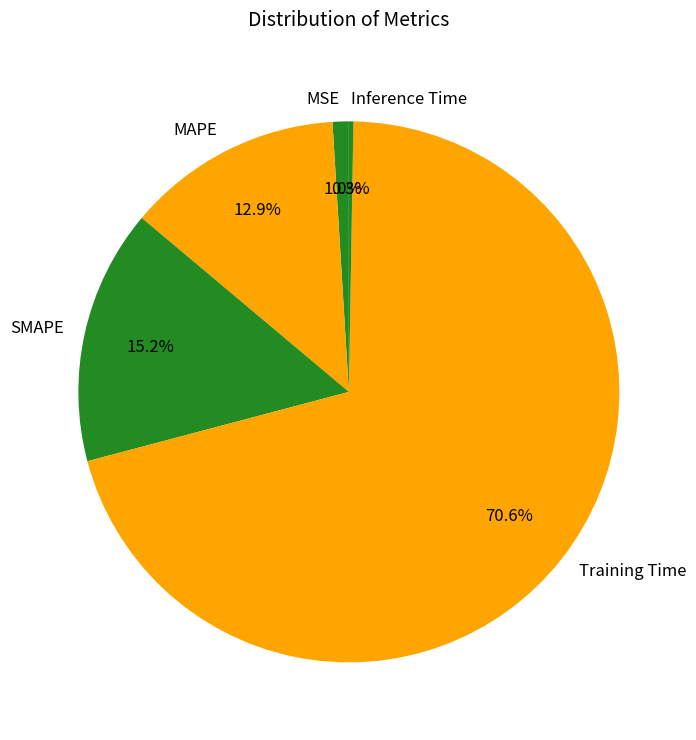

Which slice is the largest?

Training Time